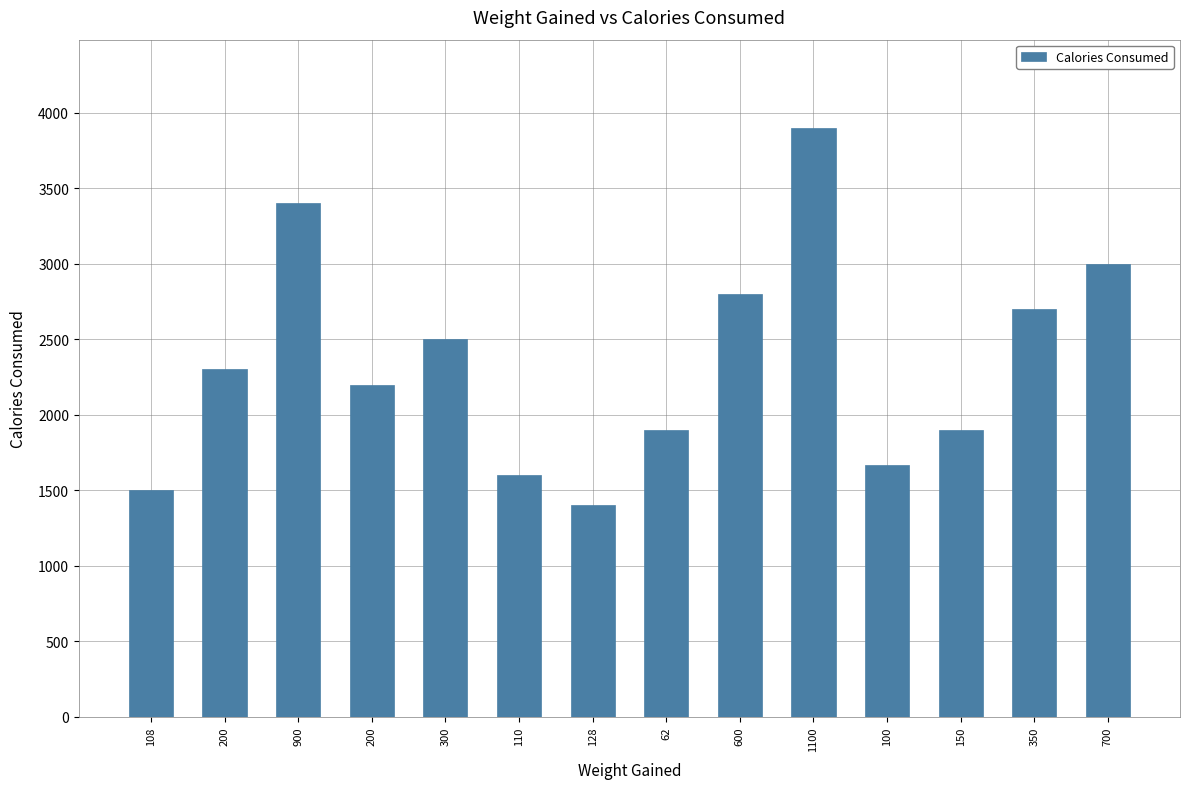

How many bars are there in total?

14